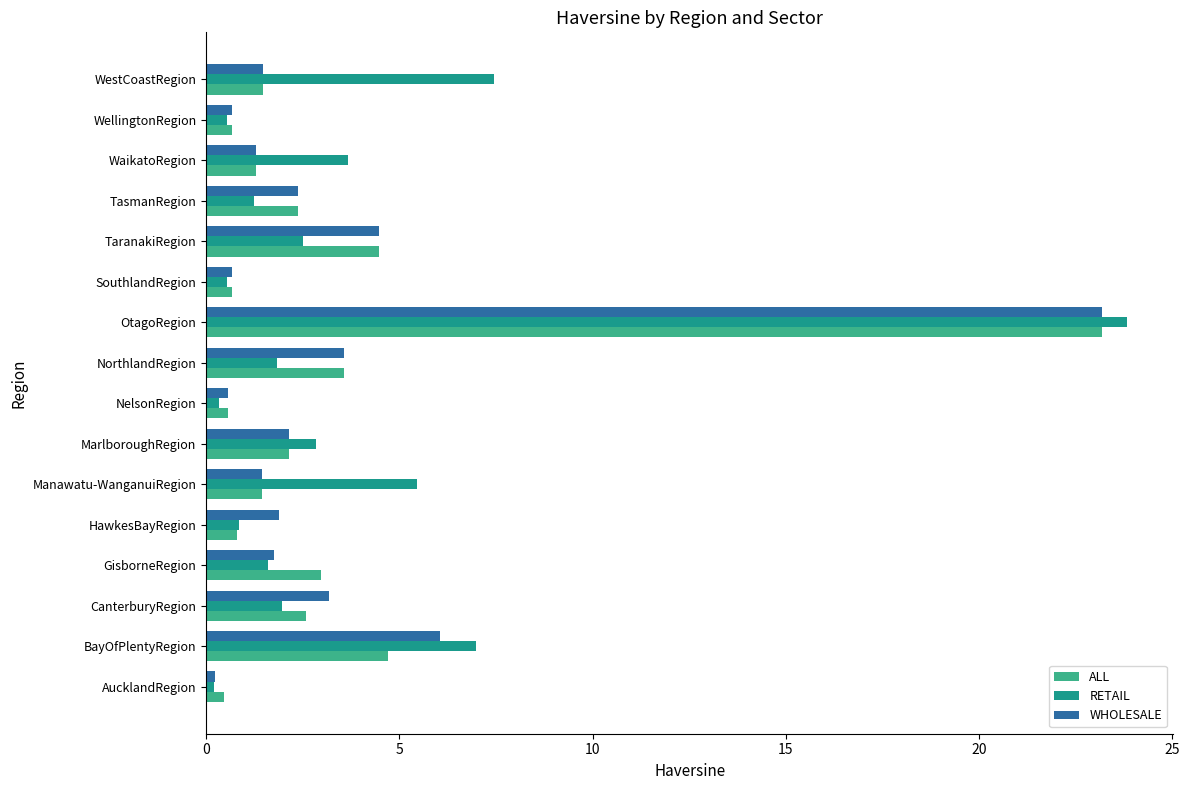

What is the total value across all series at Manawatu-WanganuiRegion?

8.3